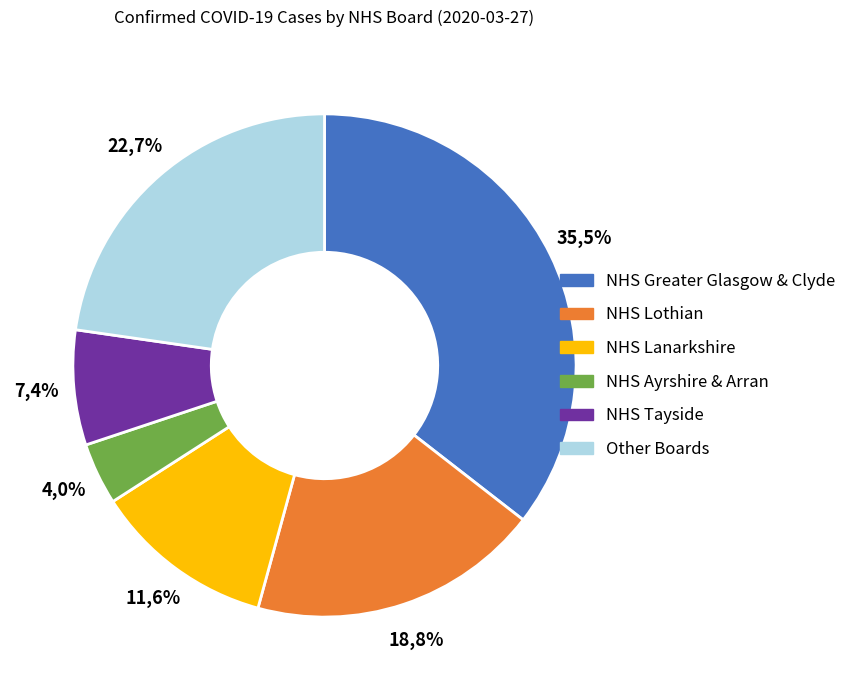

Is there any slice that represents more than half of the pie?

No